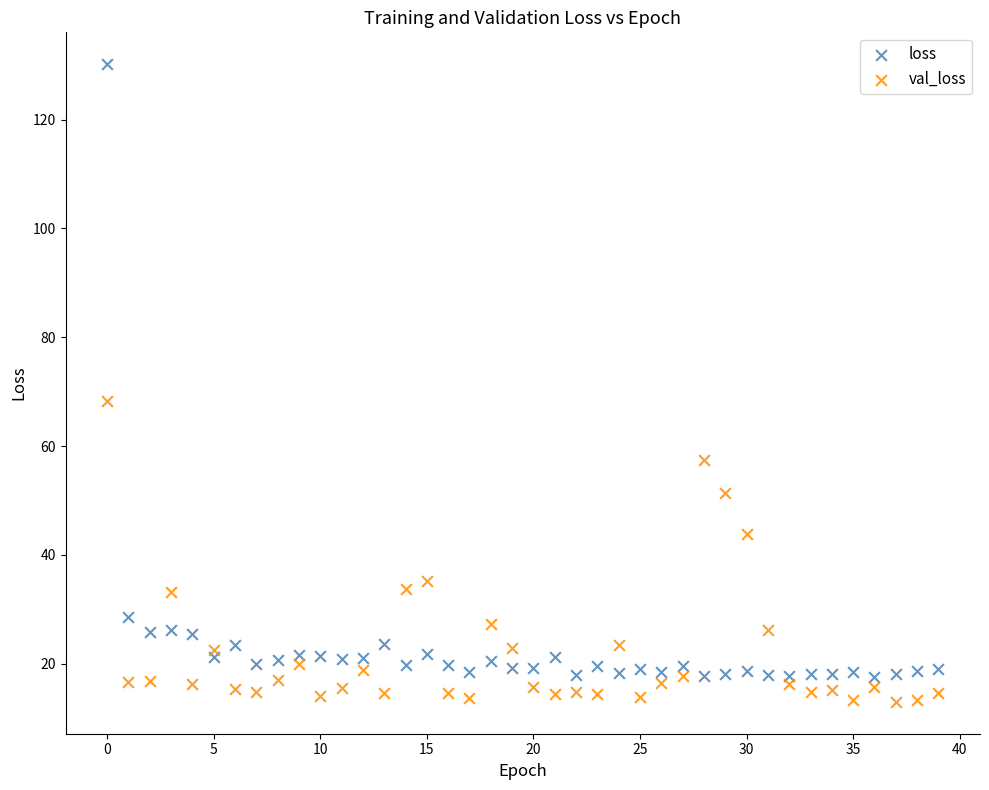

Across all data points, what is the range of Y values (max minus min)?

117.2